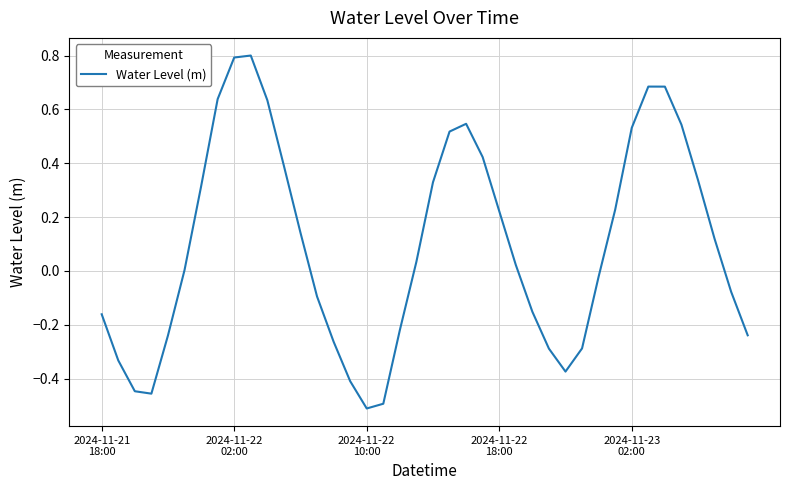

What is the greatest value displayed?

0.8